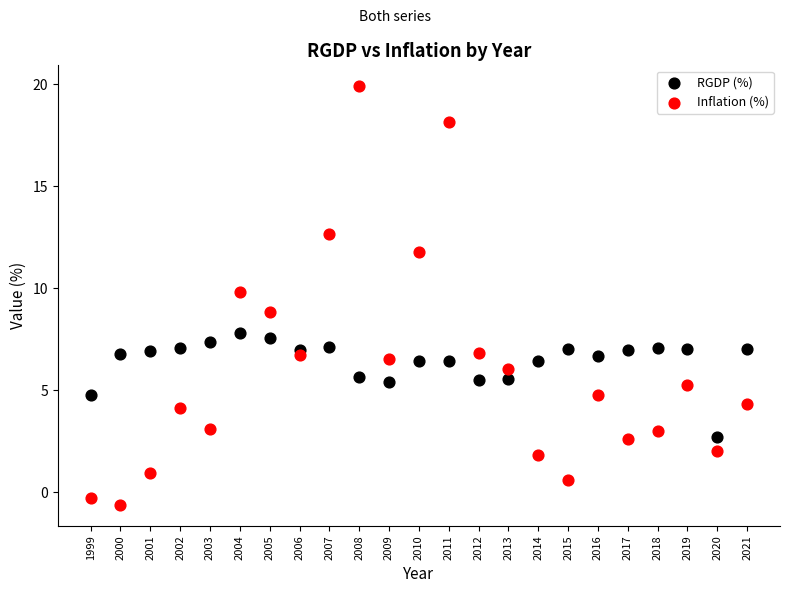

Which series reaches the minimum Y coordinate?

Inflation (%)